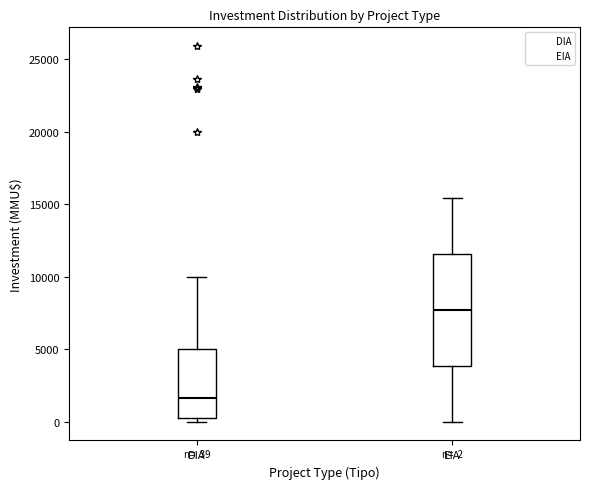

Comparing the boxes themselves (not the whiskers), which one is the tallest?

EIA